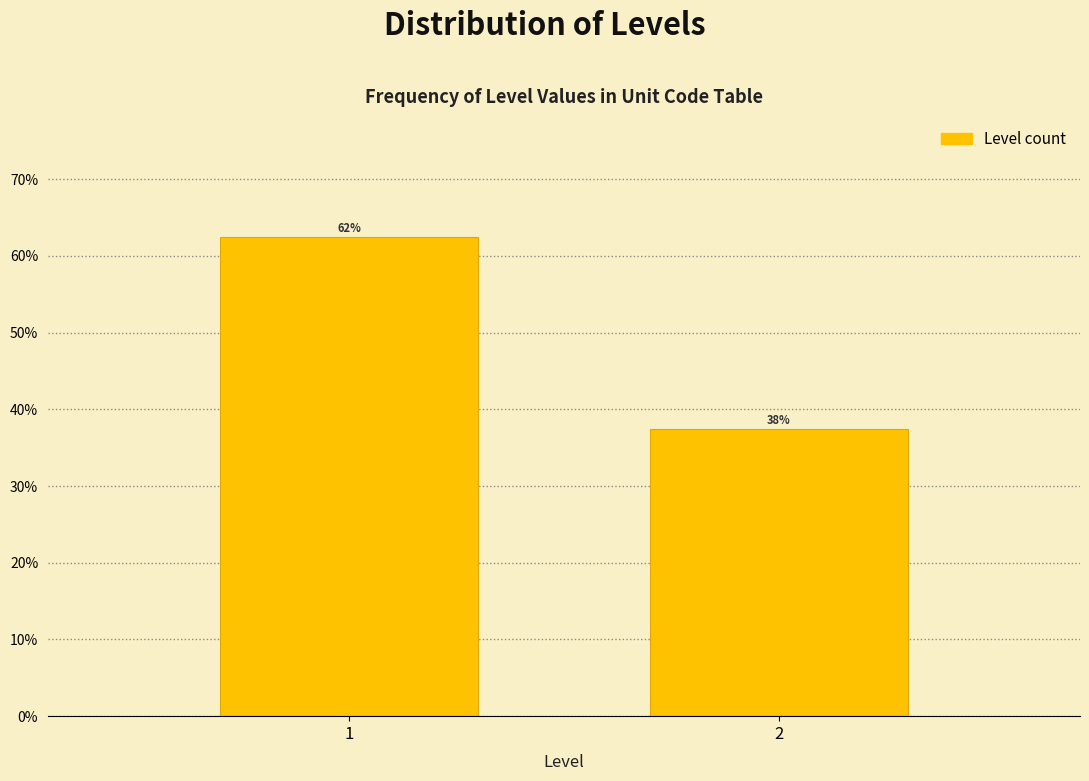

Are the bars horizontal?

No